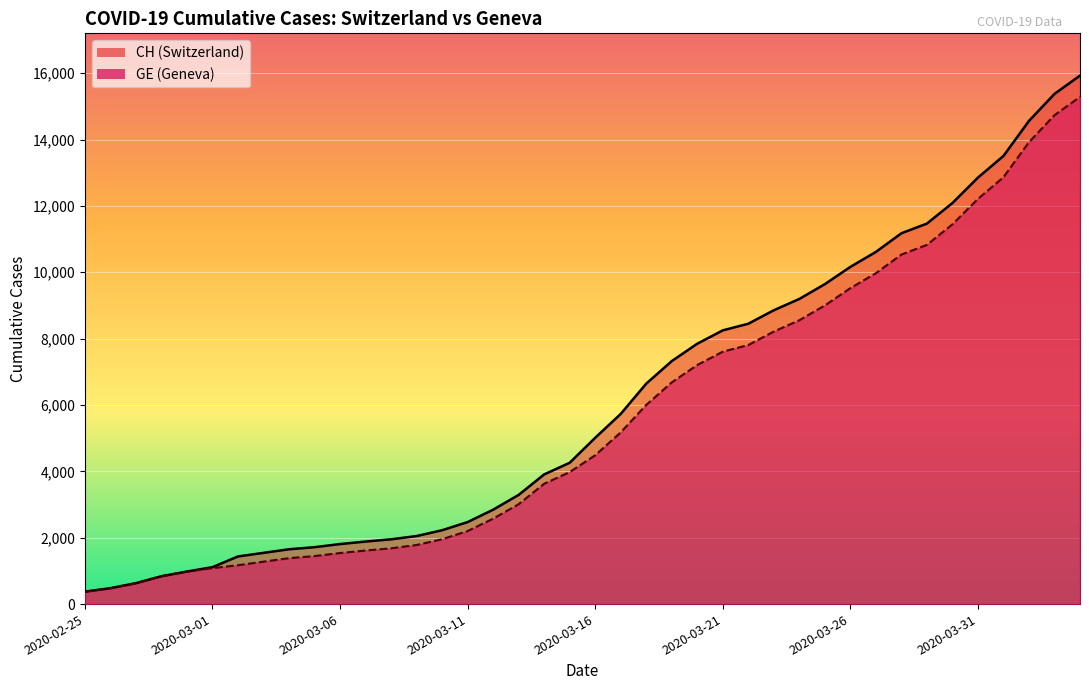

Does the chart display data point markers on the line(s)?

No